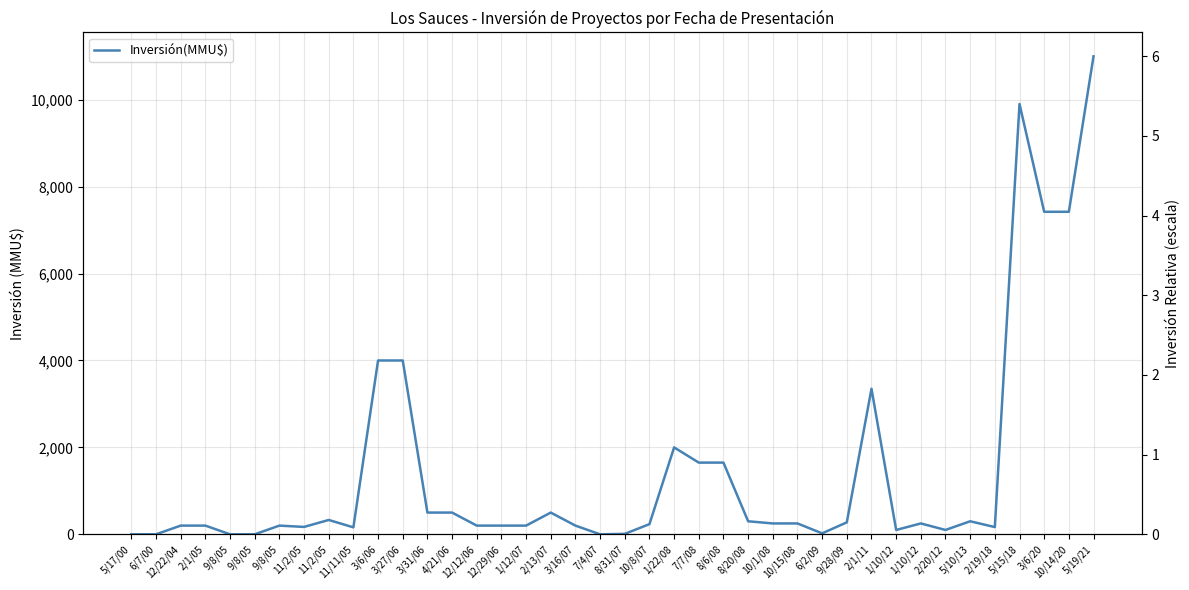

What is the approximate value at 1/10/12, to the nearest 50?

250